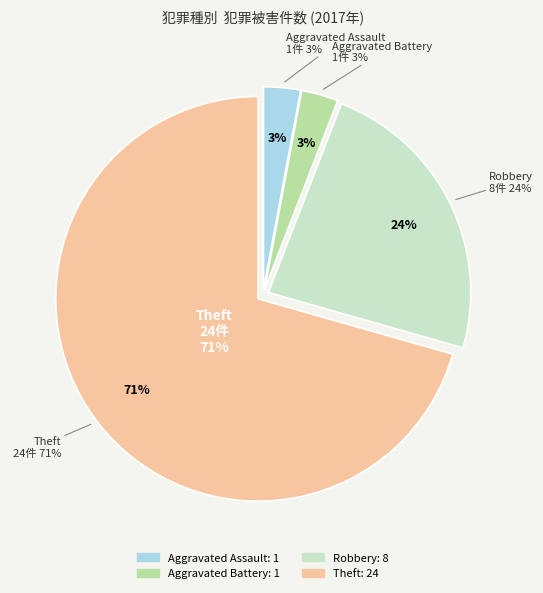

To the nearest percent, what is the difference between the largest and smallest slice percentages?

68%